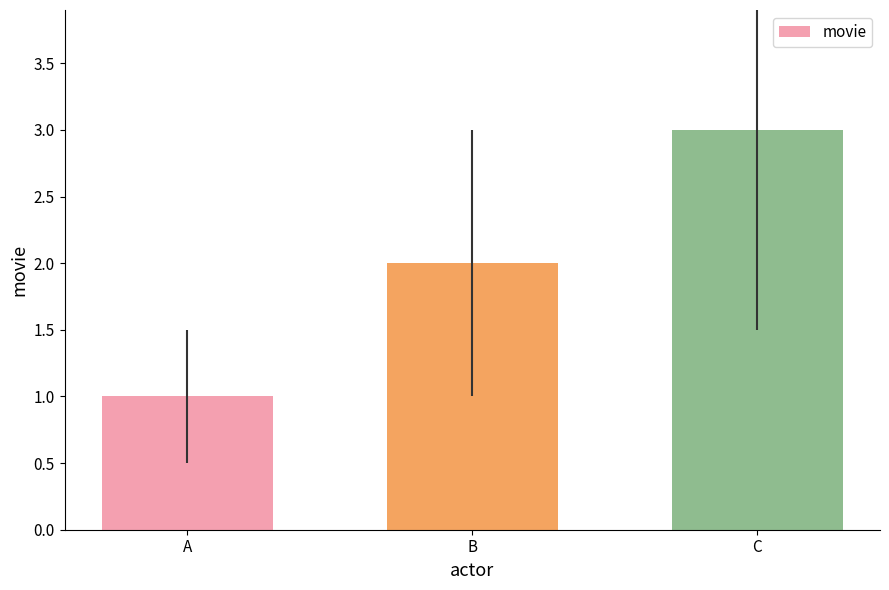

Reading left to right, extract all data points from this chart.

A=1	B=2	C=3